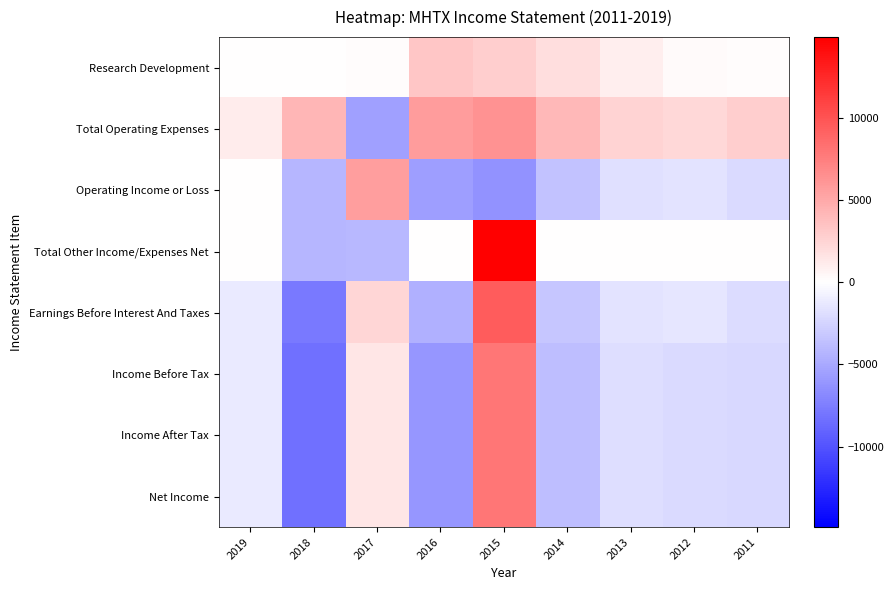

What is the minimum value shown in the chart?

-8300